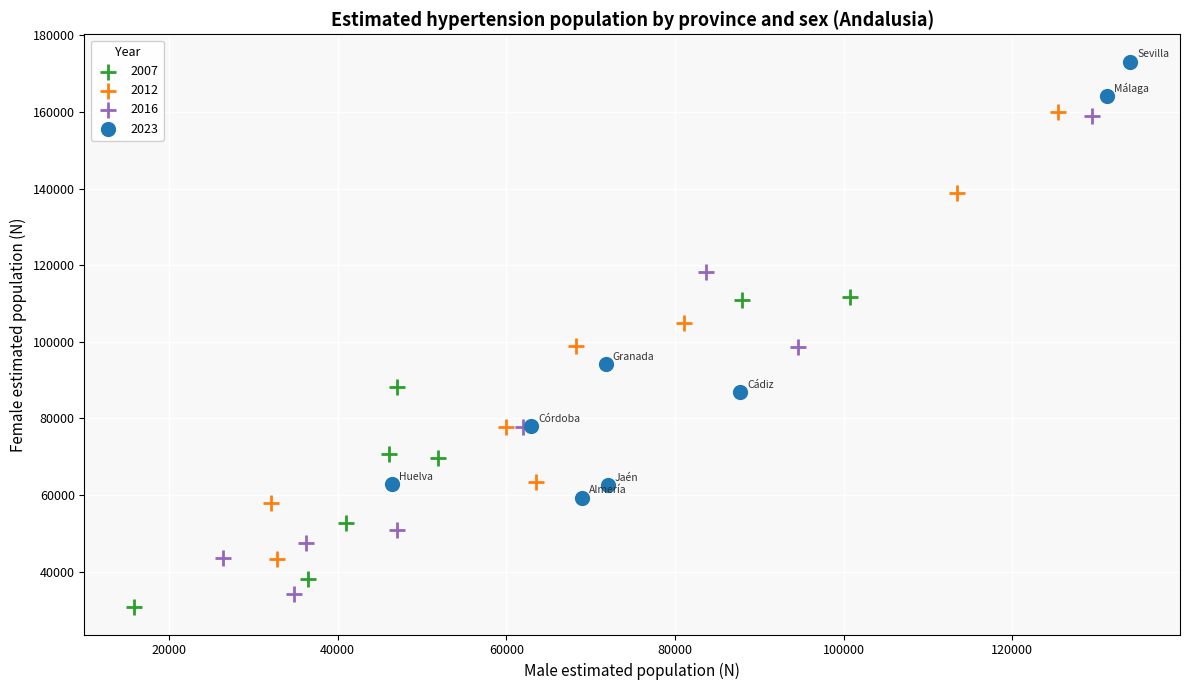

Which series has the widest spread of Y values?

2016